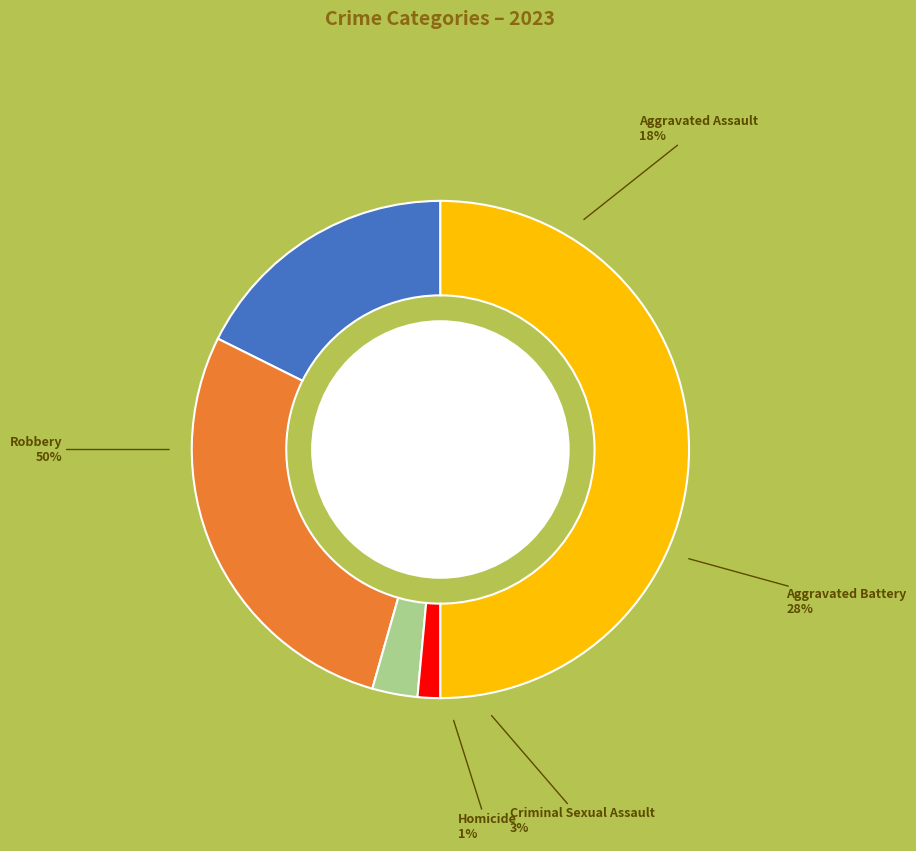

To the nearest percent, what portion does Criminal Sexual Assault represent?

3%